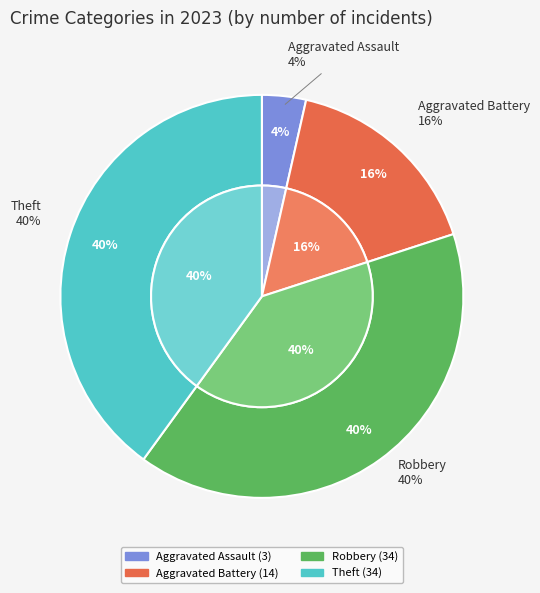

True or false: Robbery accounts for 40% of the total.

True